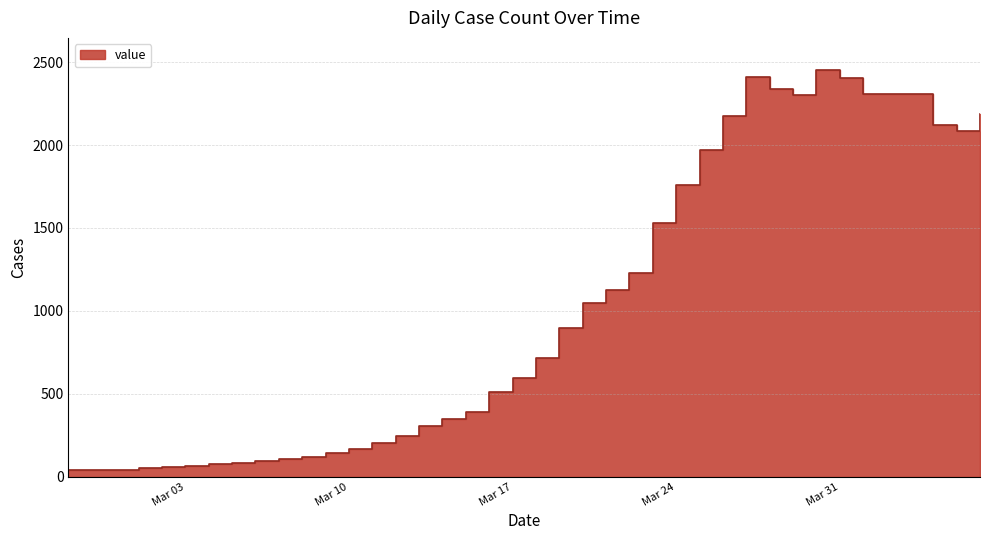

How many distinct data groups are displayed?

1